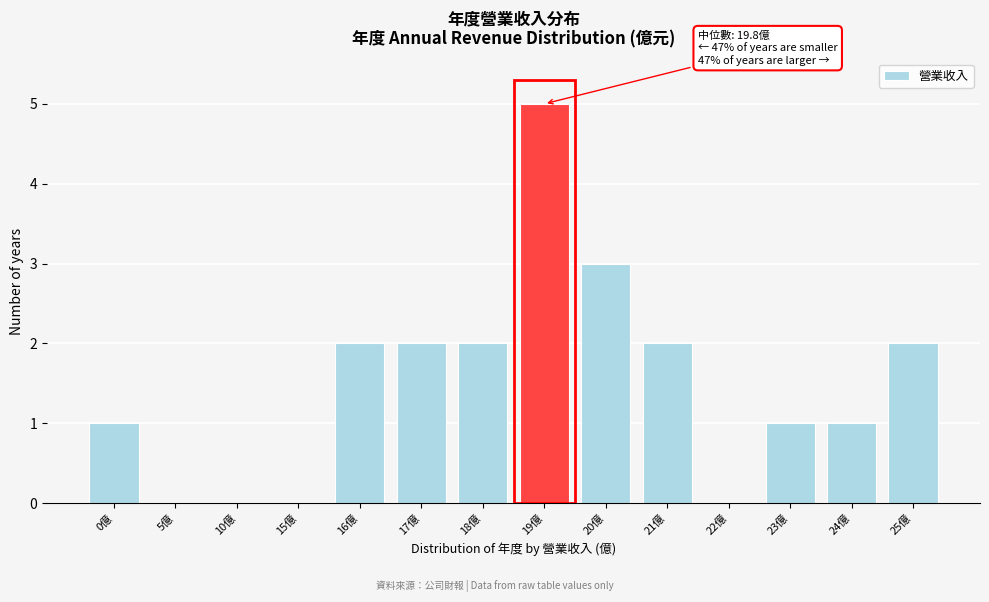

Reading left to right, list all the values displayed in this chart.

0億=1	5億=0	10億=0	15億=0	16億=2	17億=2	18億=2	19億=5	20億=3	21億=2	22億=0	23億=1	24億=1	25億=2